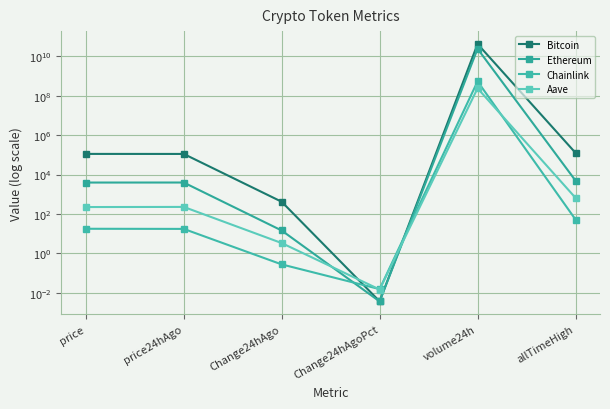

At which category is the sum across all series the highest?

volume24h